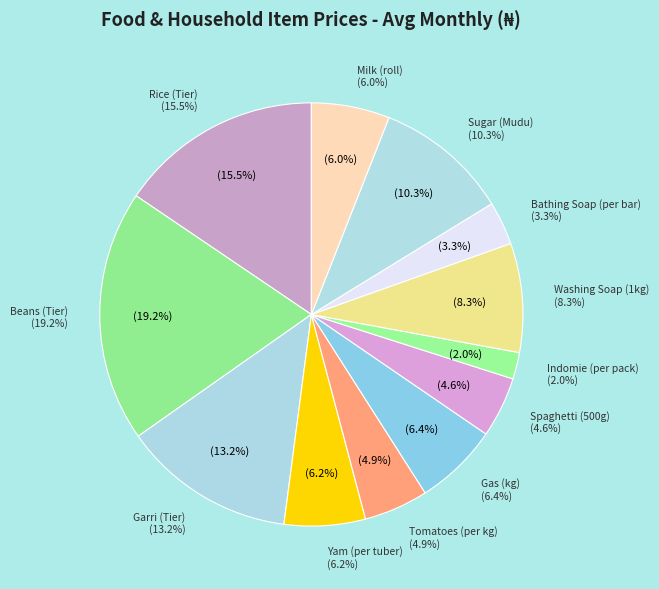

To the nearest percent, what is the average slice percentage?

8%